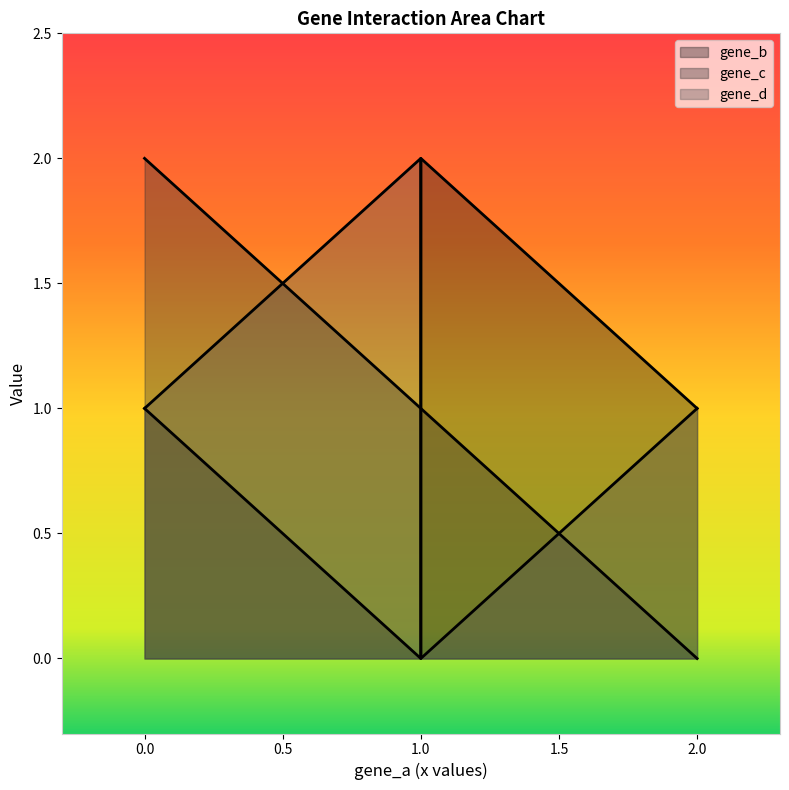

What is the value of the gene_b point at the 1st from the left?

1